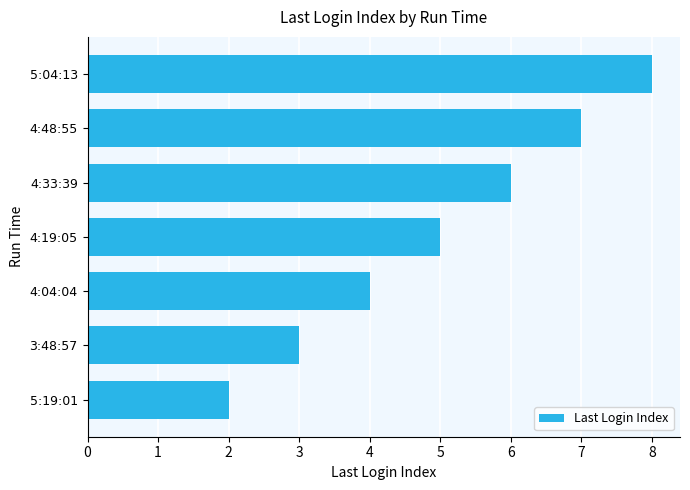

Which category has the highest value across all series?

5:04:13